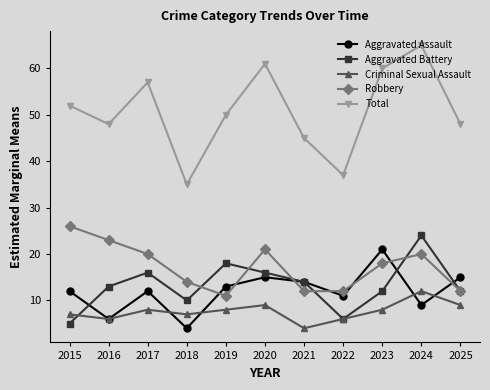

What value does the Criminal Sexual Assault series have at 2019?

8